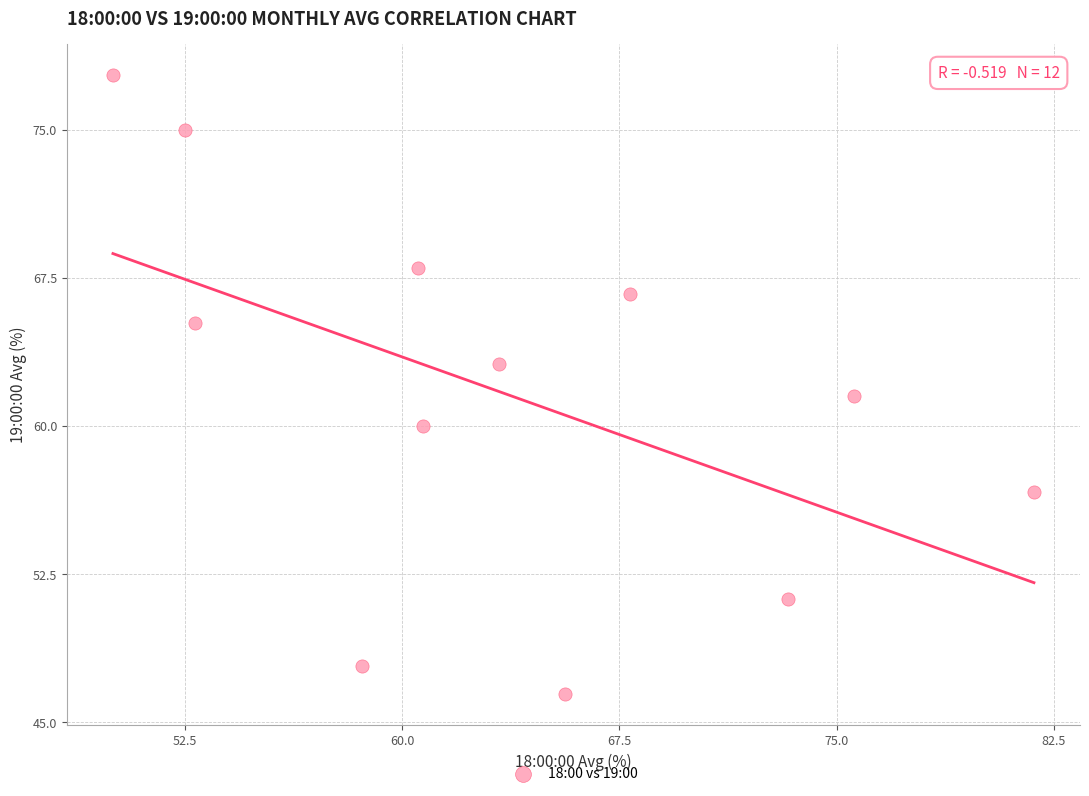

What is the average X value?

63.6